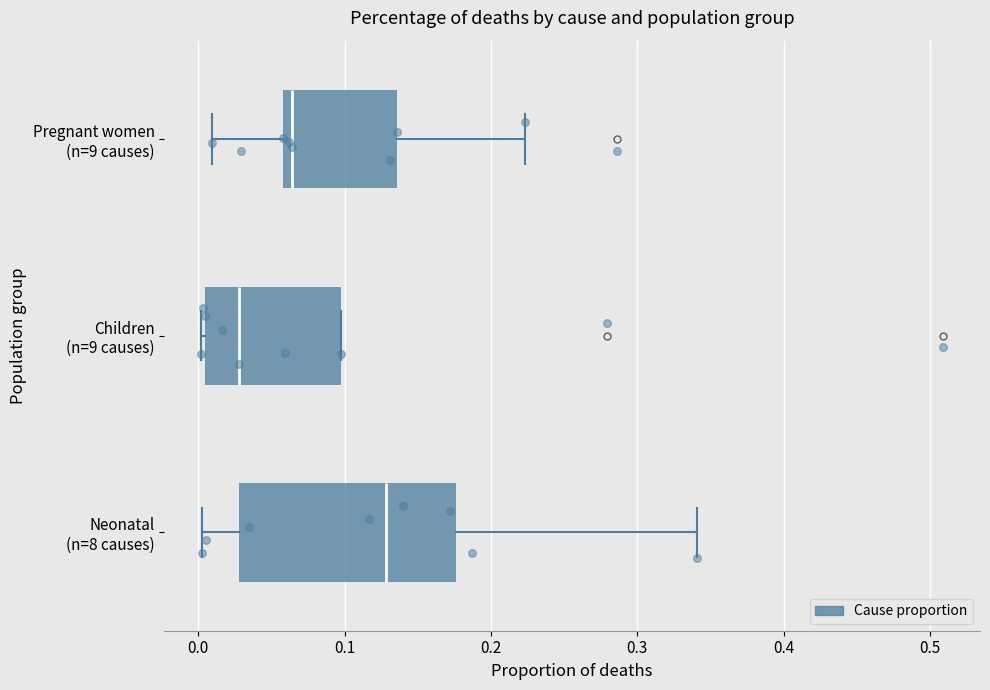

Reading bottom to top, transcribe this box plot: for each box, give where its median line is, the range the box spans, and where its two whiskers end, as read against the x-axis. The values are not printed on the chart, so give them approximately, as read against the axis.

Neonatal (n=8 causes): median 0.13, box 0.03 to 0.18, whiskers 0.00 to 0.34
Children (n=9 causes): median 0.03, box 0.00 to 0.10, whiskers 0.00 to 0.10
Pregnant women (n=9 causes): median 0.06 (just right of the box's left edge), box 0.06 to 0.14, whiskers 0.01 to 0.22